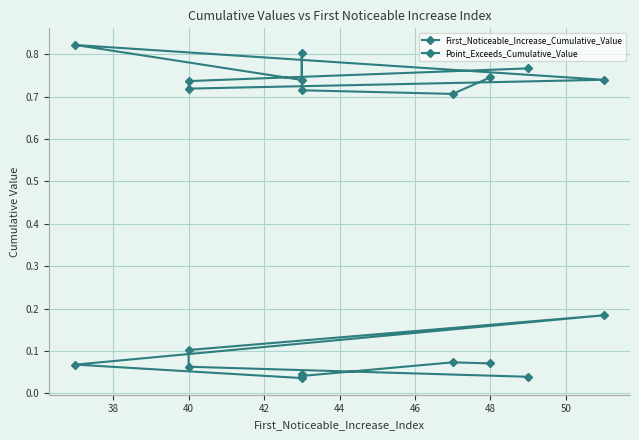

Count the Point_Exceeds_Cumulative_Value values in the range 0 to 1.

10